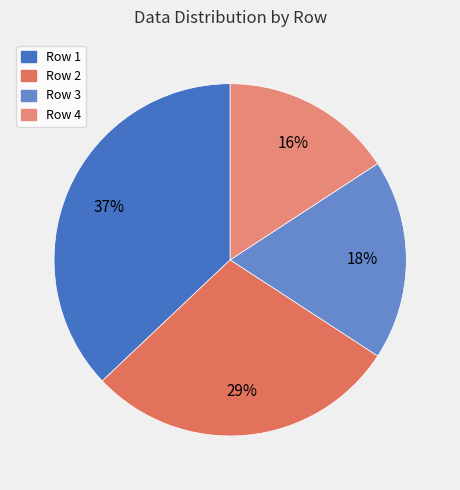

Count the number of slices in the pie.

4